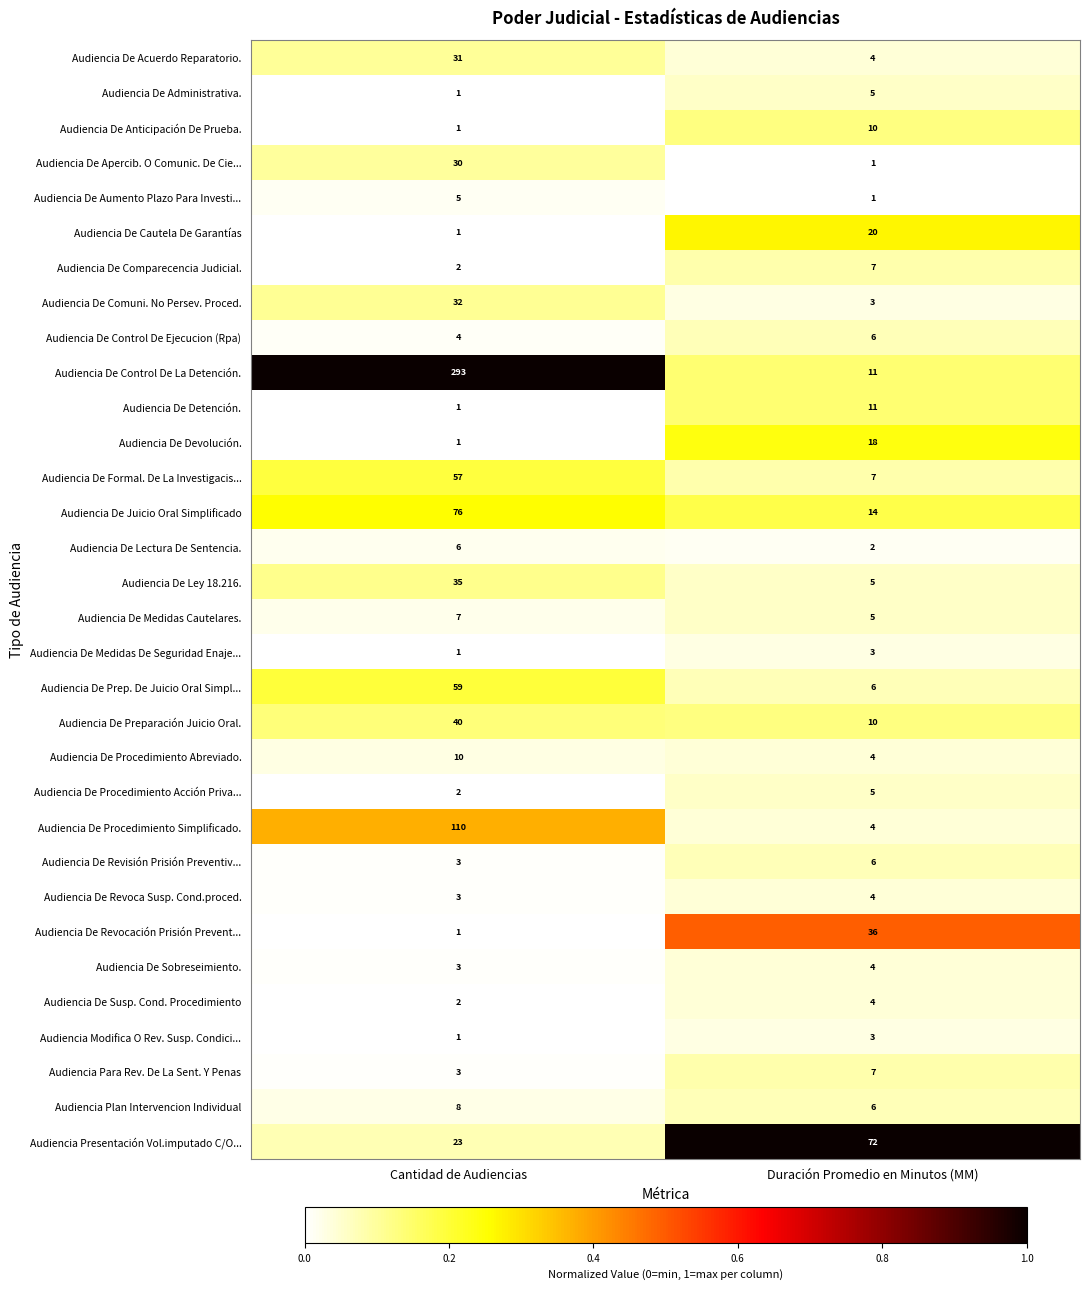

At which category is the sum across all series the highest?

Cantidad de Audiencias